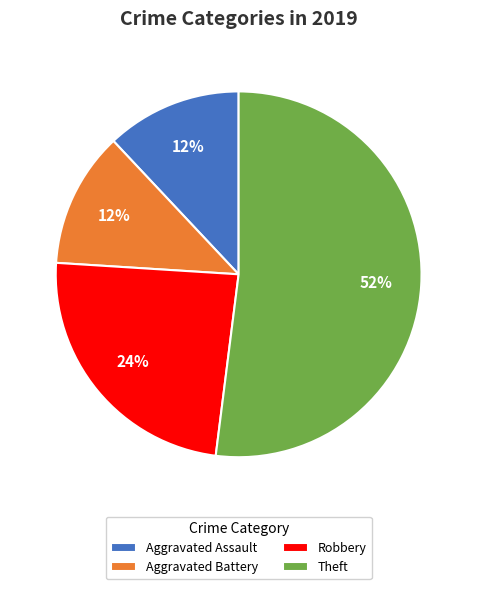

The Aggravated Battery slice represents 12% of the pie. True or false?

True